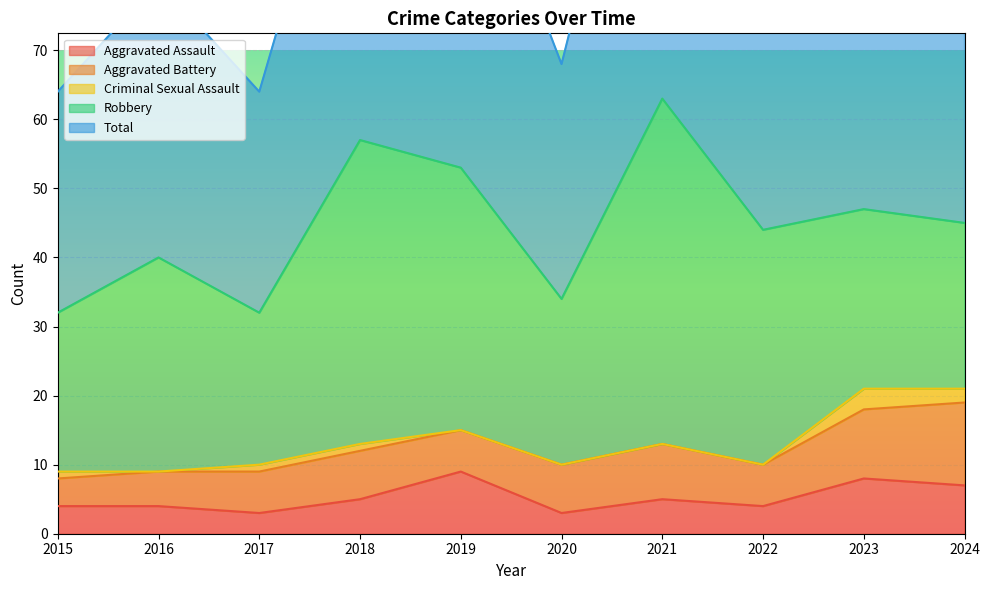

How many Aggravated Battery values are between 6 and 8?

6